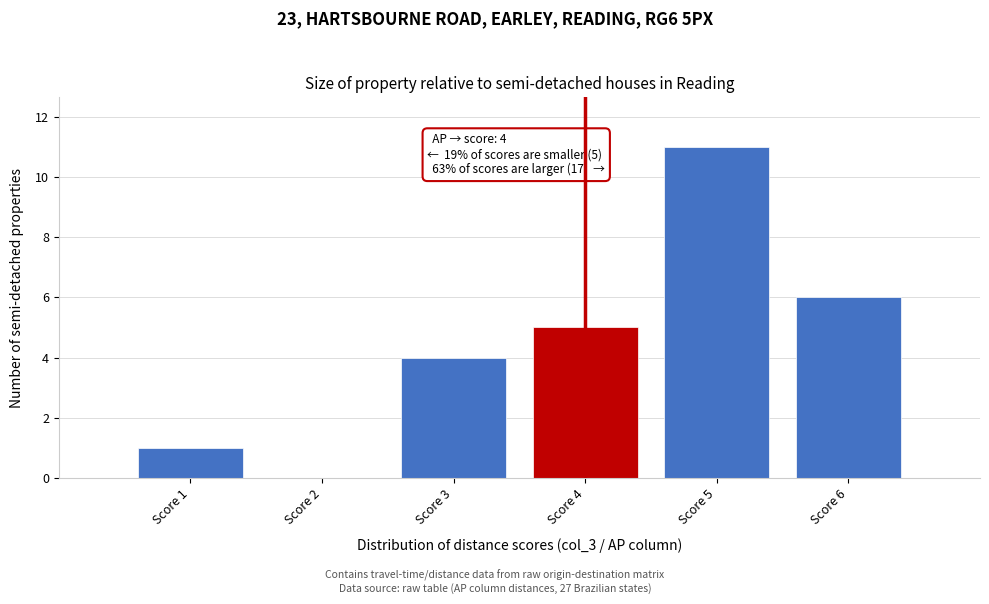

Which range on the x-axis has the tallest bar?

4.5 to 5.5